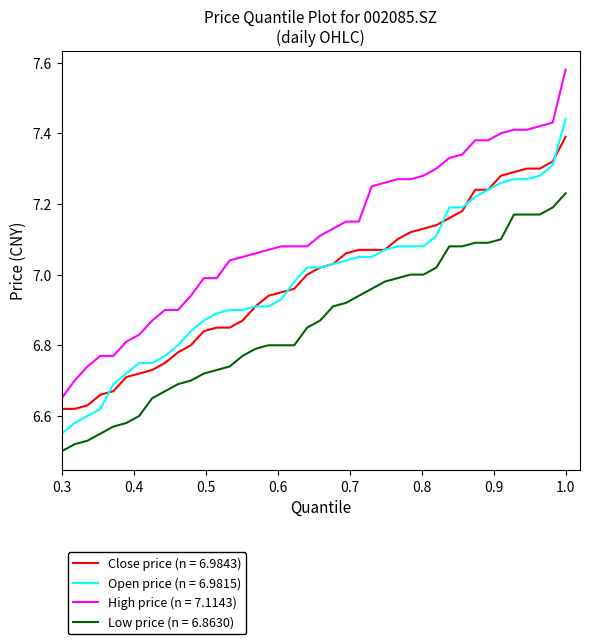

Which series has the largest total across all categories?

High price (n = 7.1143)